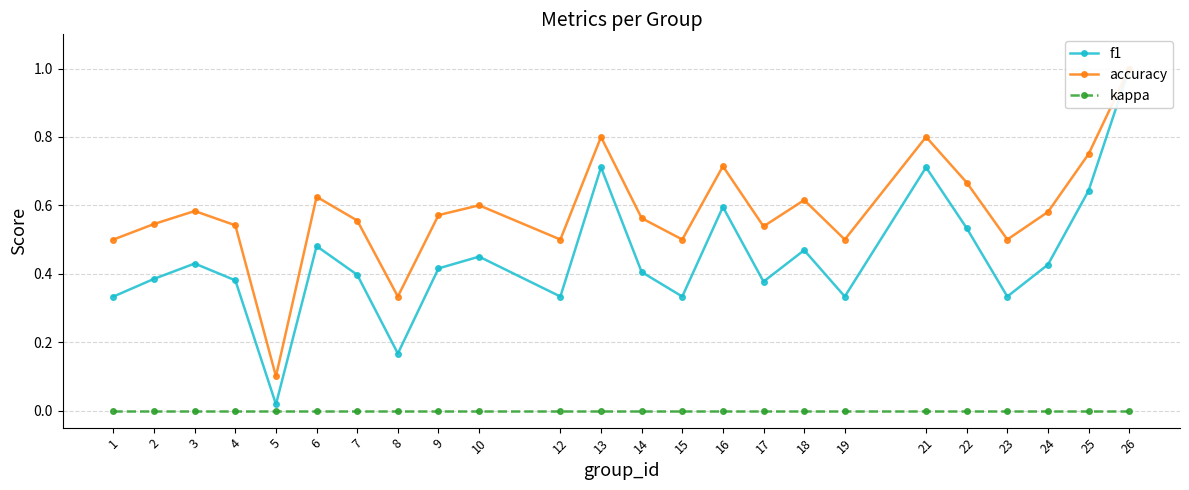

Does the chart display data point markers on the line(s)?

Yes